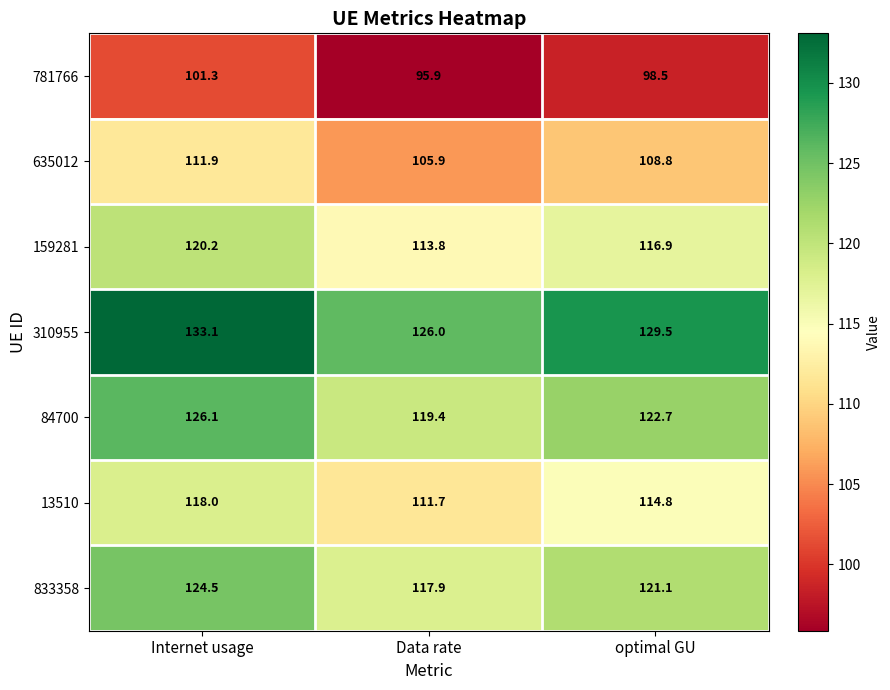

Reading left to right, what are all the values shown in this chart?

781766: 101.3	95.9	98.5
635012: 111.9	105.9	108.8
159281: 120.2	113.8	116.9
310955: 133.1	126.0	129.5
84700: 126.1	119.4	122.7
13510: 118.0	111.7	114.8
833358: 124.5	117.9	121.1